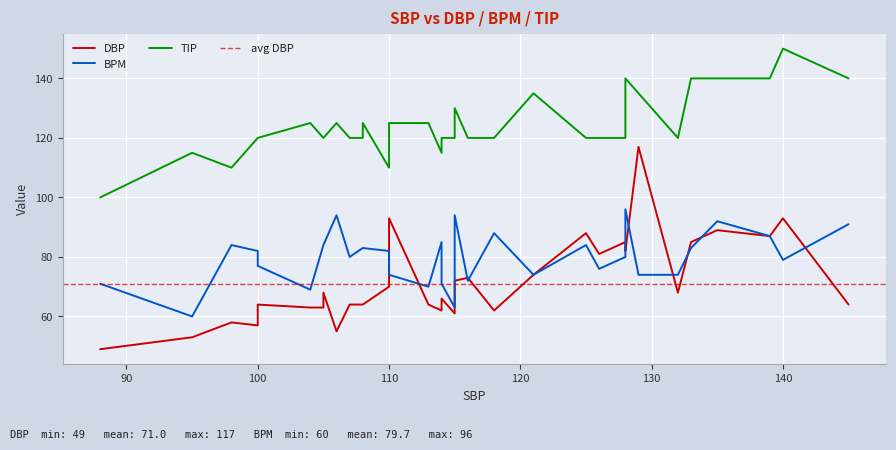

What is the difference between the maximum and second lowest values in the TIP series?

40